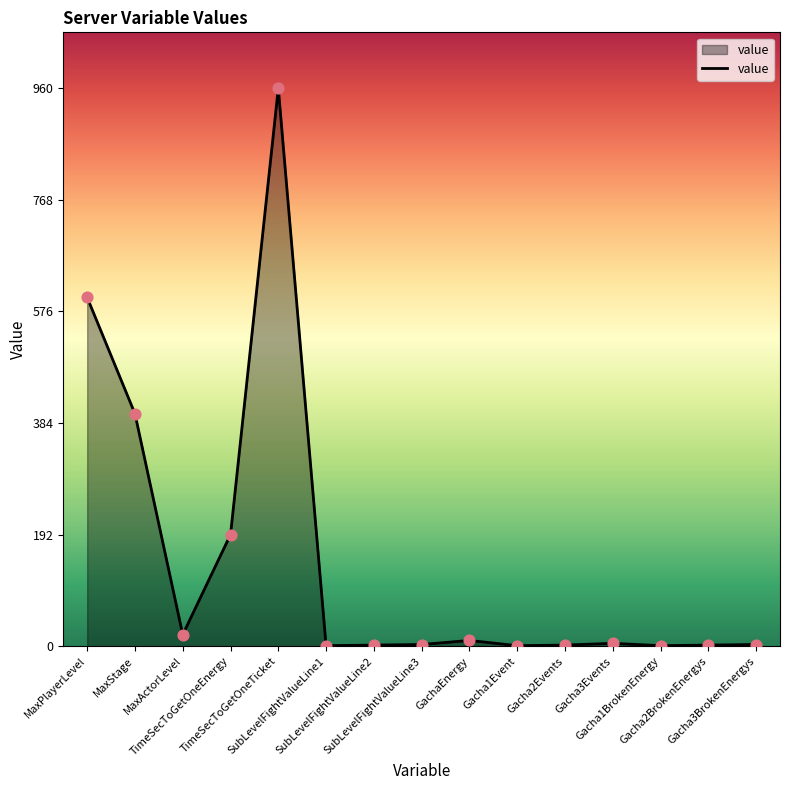

What is the difference between the maximum and minimum values?

959